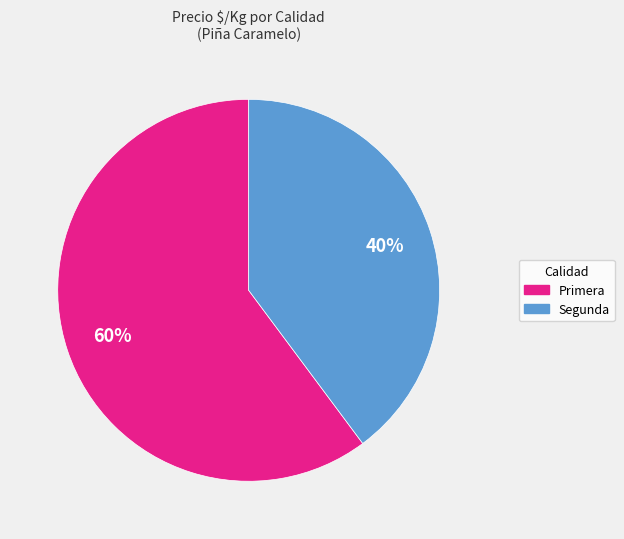

Is there a majority slice in this chart?

Yes